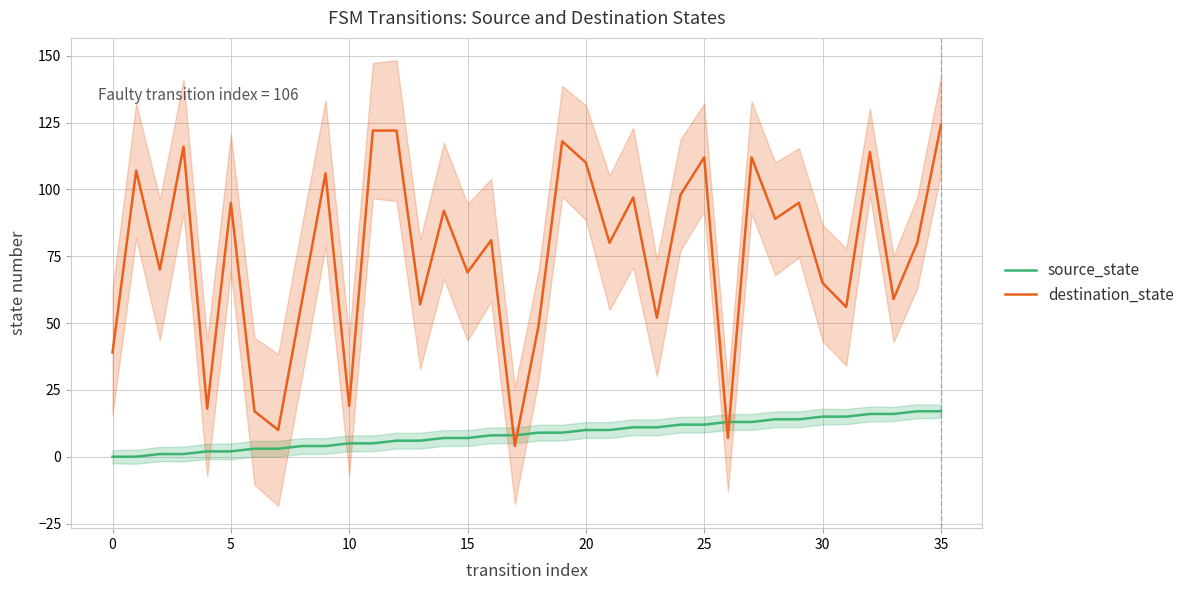

What is the average value of the source_state series?

8